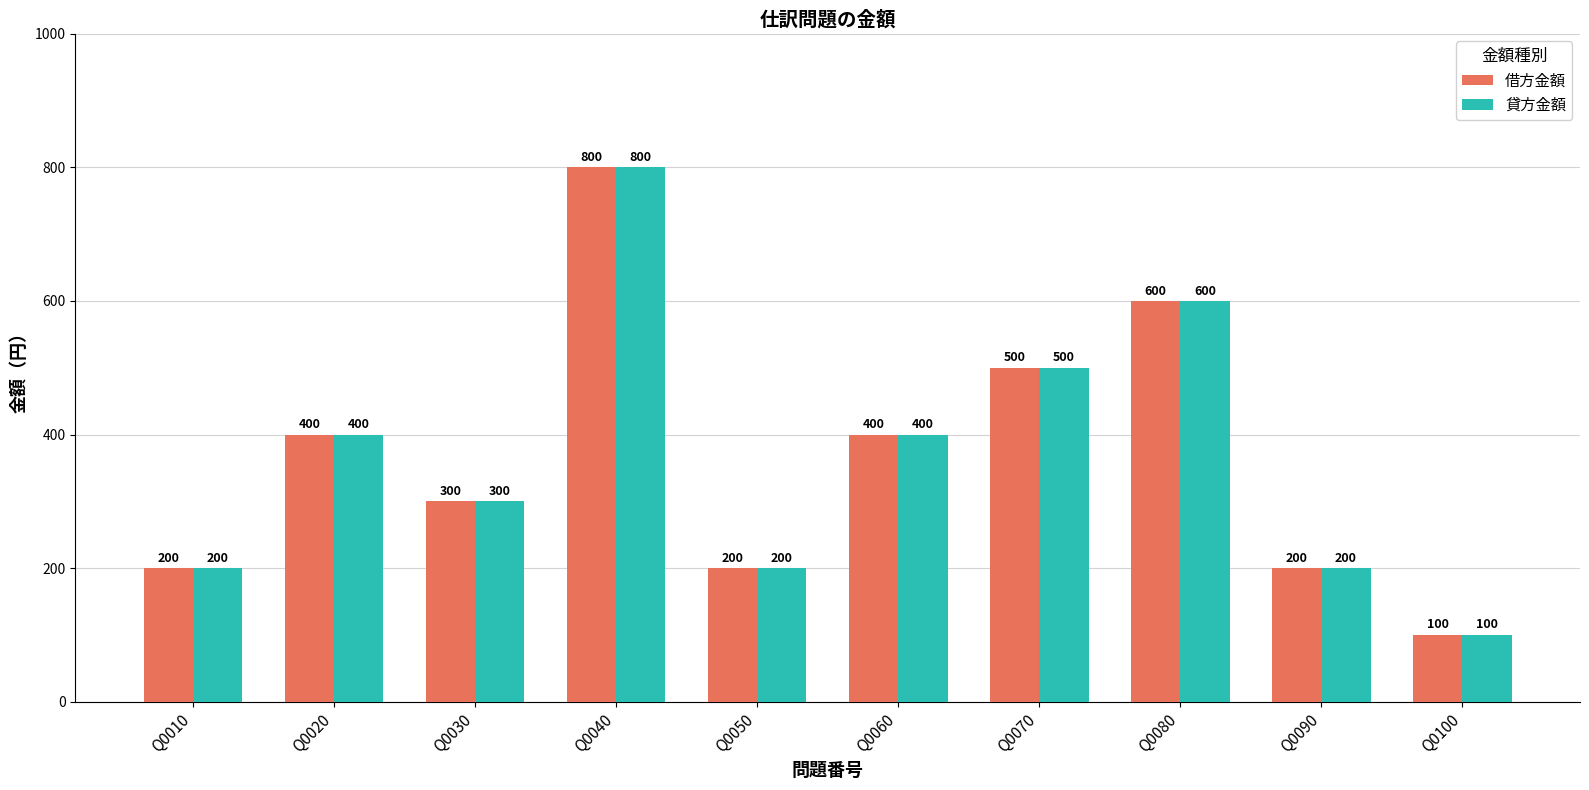

Reading right to left, extract all data points from this chart.

借方金額: Q0100=100	Q0090=200	Q0080=600	Q0070=500	Q0060=400	Q0050=200	Q0040=800	Q0030=300	Q0020=400	Q0010=200
貸方金額: Q0100=100	Q0090=200	Q0080=600	Q0070=500	Q0060=400	Q0050=200	Q0040=800	Q0030=300	Q0020=400	Q0010=200